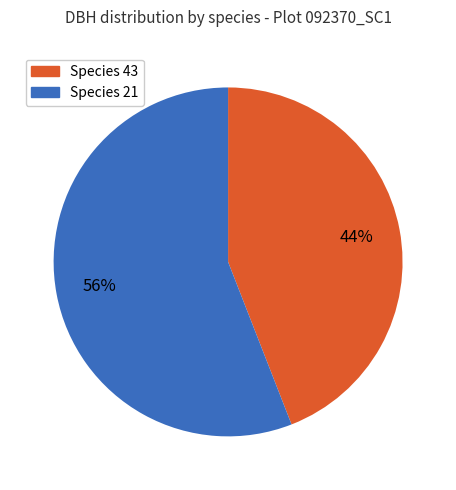

To the nearest percent, what is the difference between the largest and smallest slice percentages?

12%